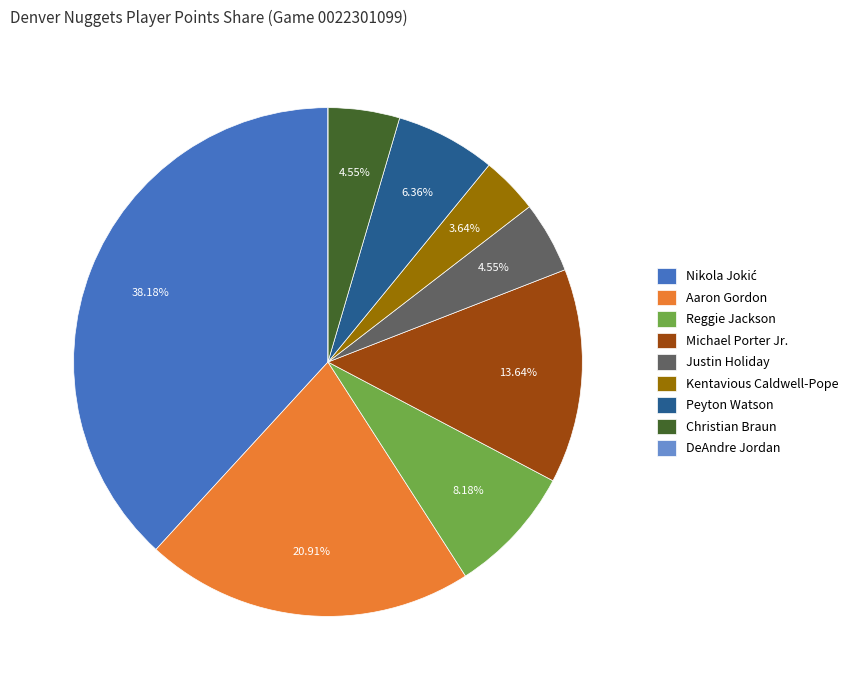

To the nearest percent, what is the average slice percentage?

11%